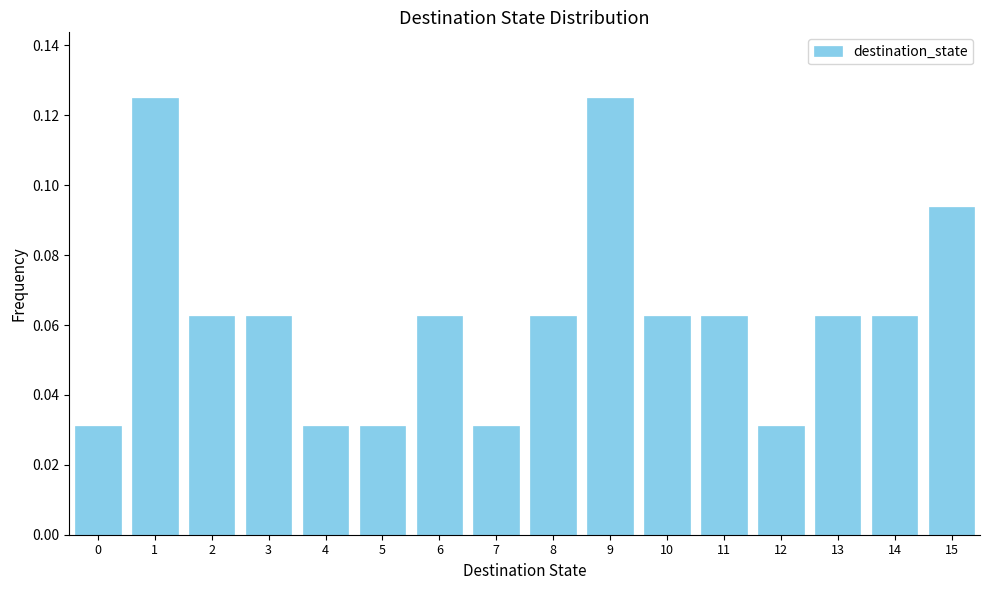

What is the height of the bar covering 10.5 to 11.5 on the x-axis? The values are not printed on the chart, so give them approximately, as read against the axis.

0.062